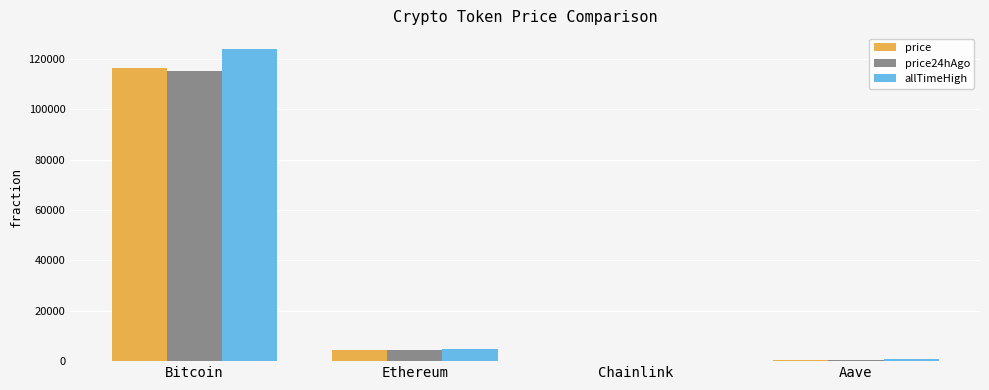

What are all the series names shown in the legend?

price, price24hAgo, allTimeHigh